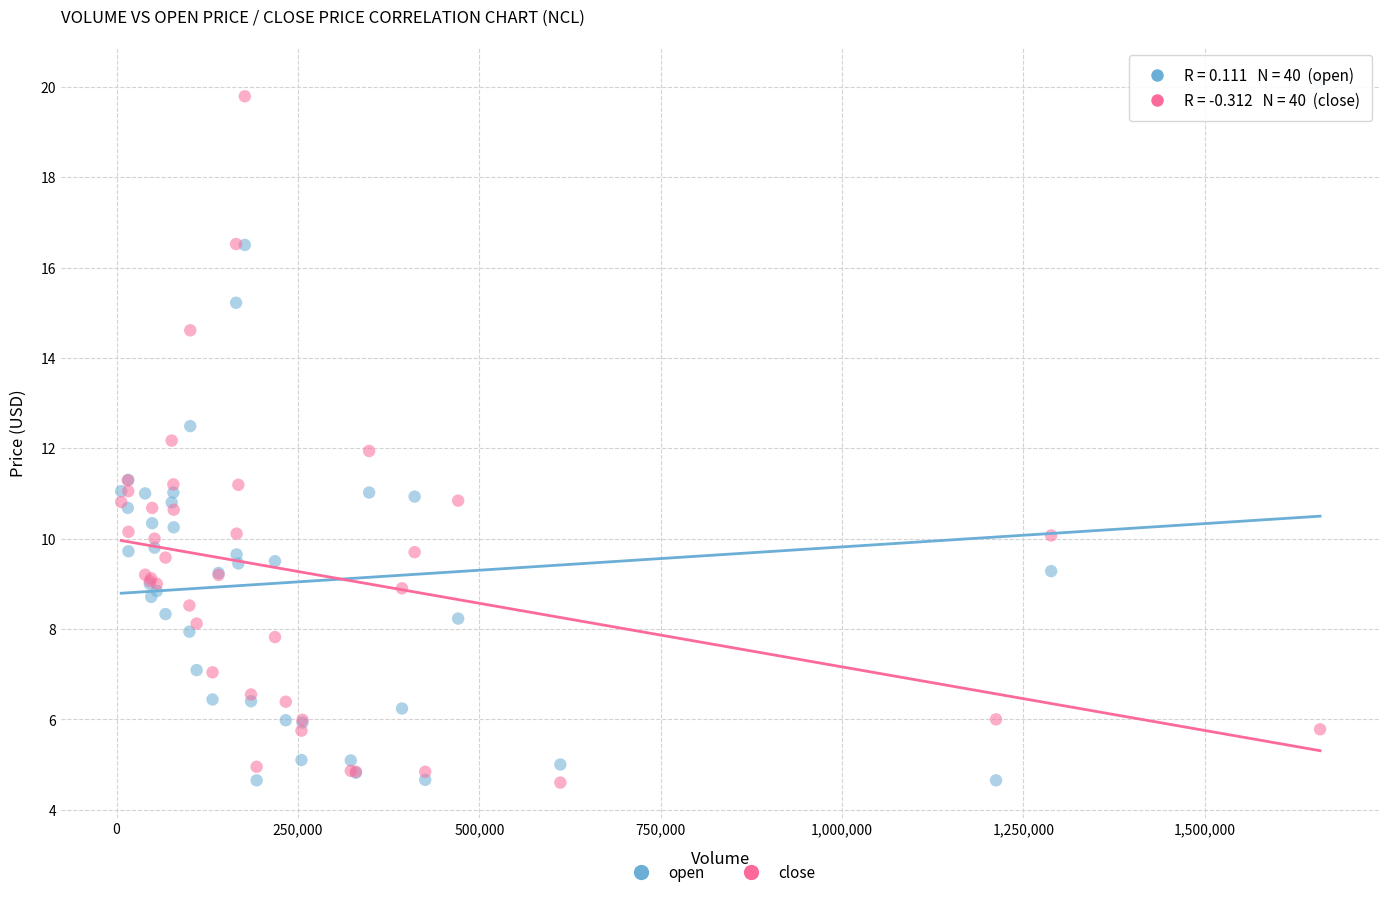

Which series has the largest Y range (max minus min)?

open